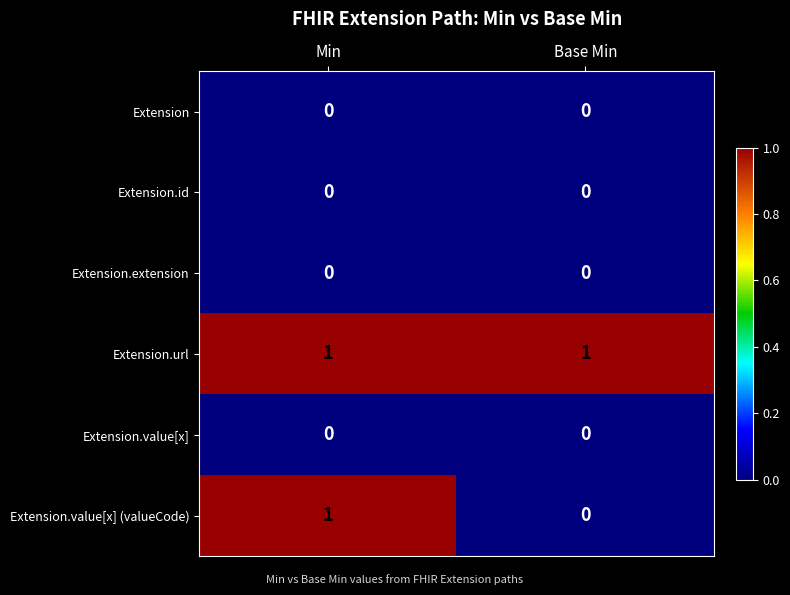

Is it true that Extension equals 0 at Min?

True